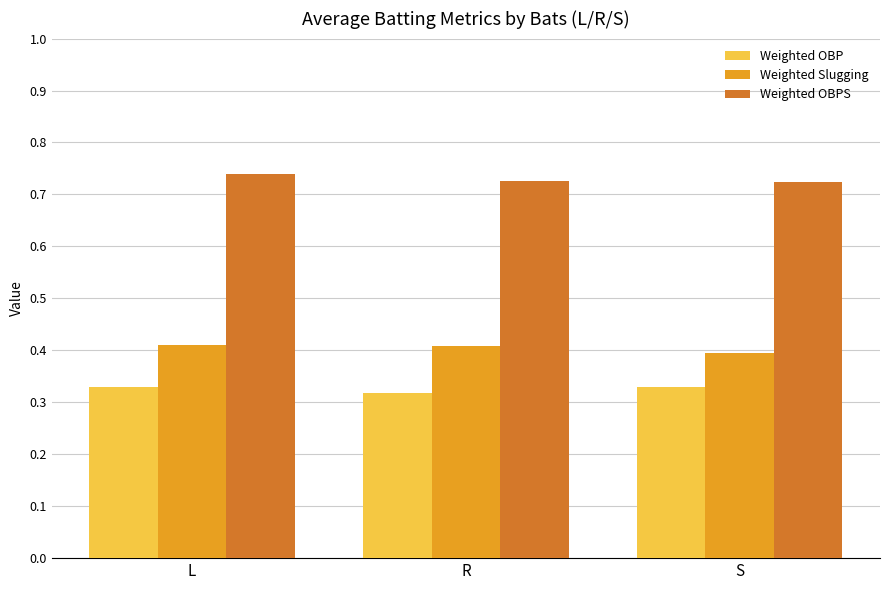

How many bars are there in total?

9